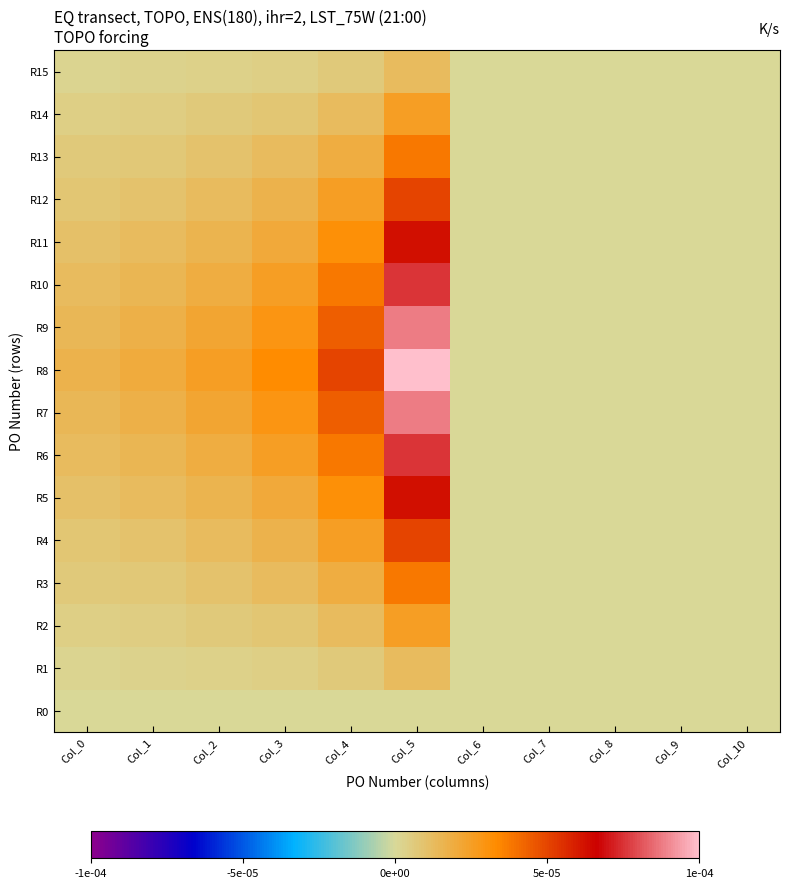

Which series changed the most between Col_4 and Col_7?

R8